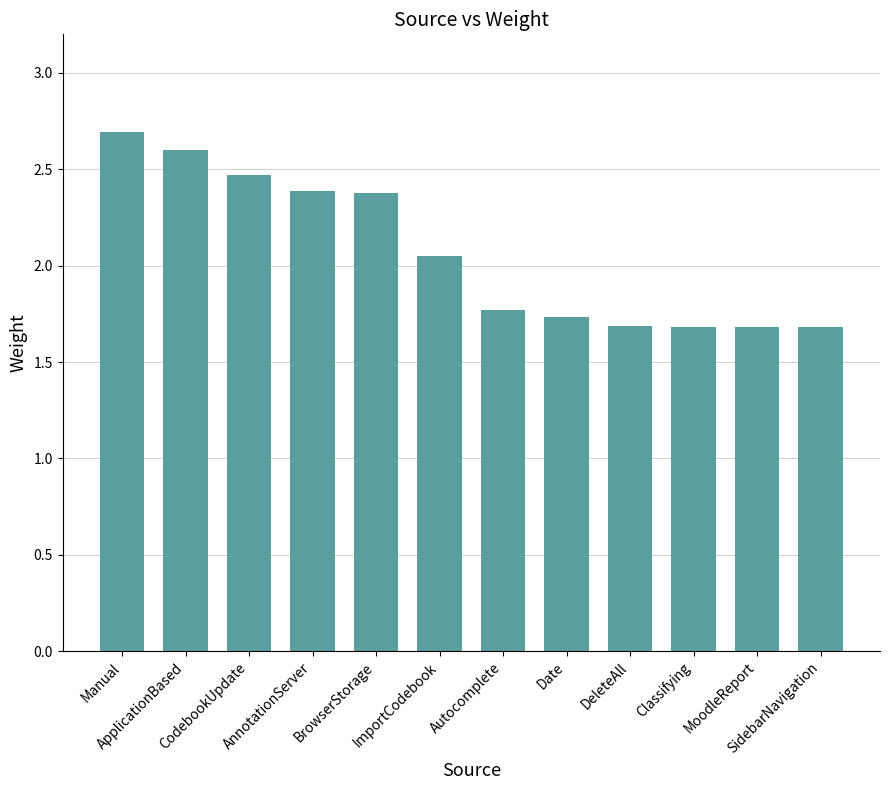

Does the chart contain stacked bars?

No